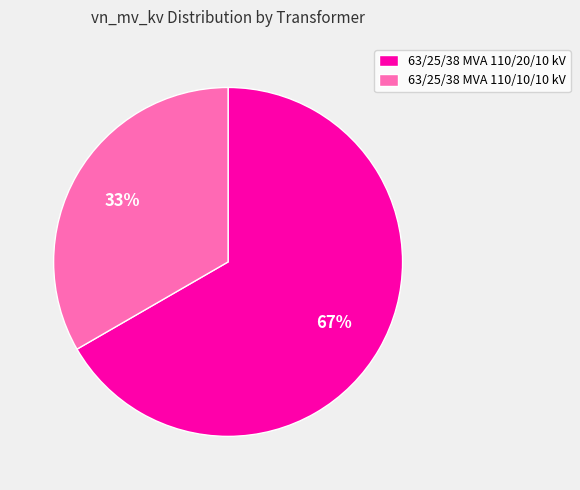

What is the majority slice?

63/25/38 MVA 110/20/10 kV